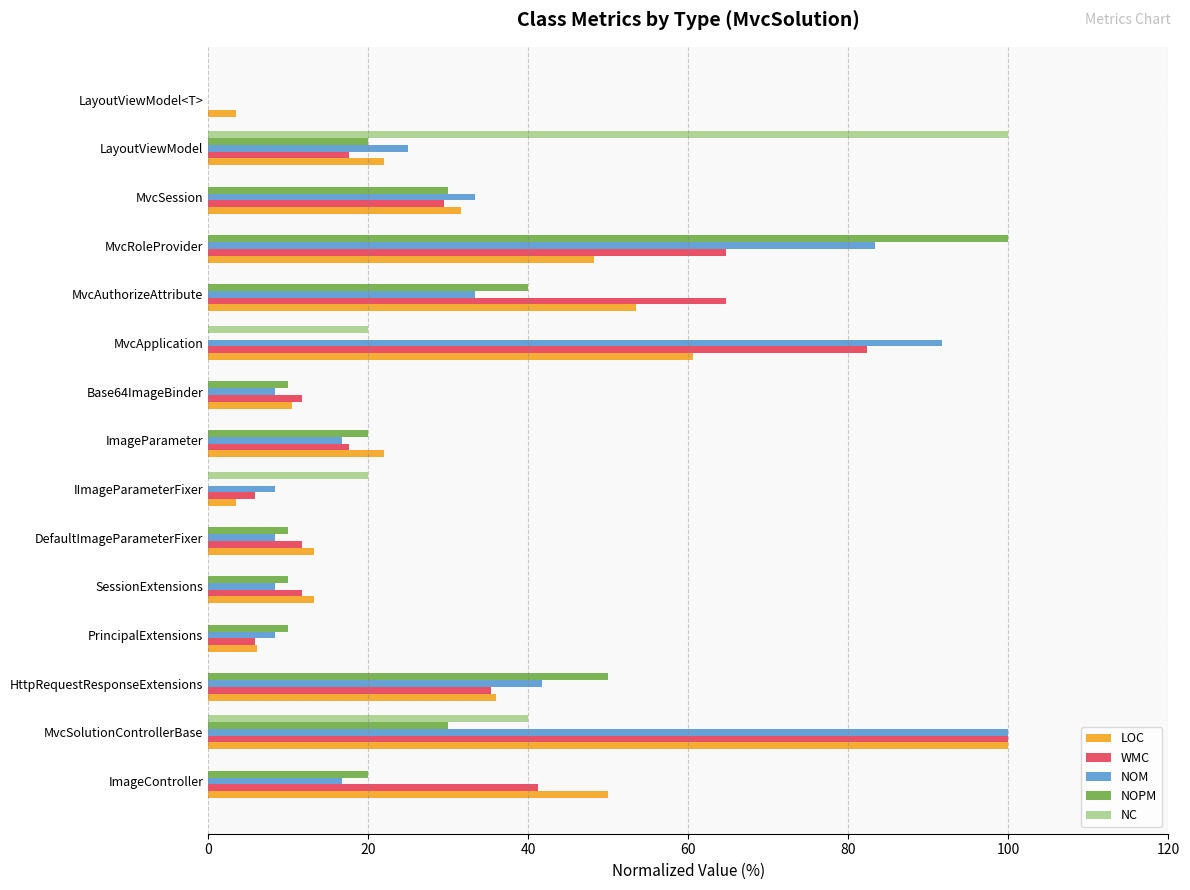

What is the maximum value for NC?

100.0